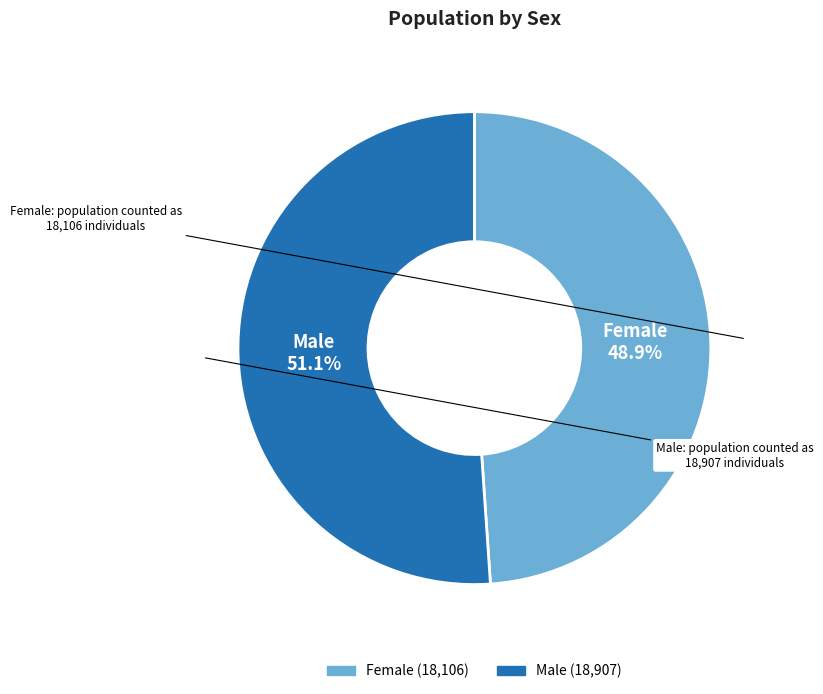

Which category has the smallest portion of the pie?

Female